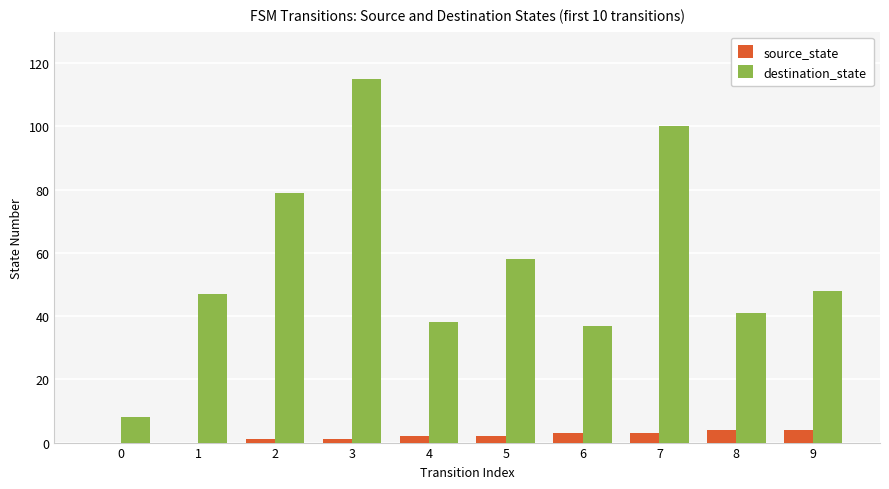

Where is destination_state nearest to the value 61?

5